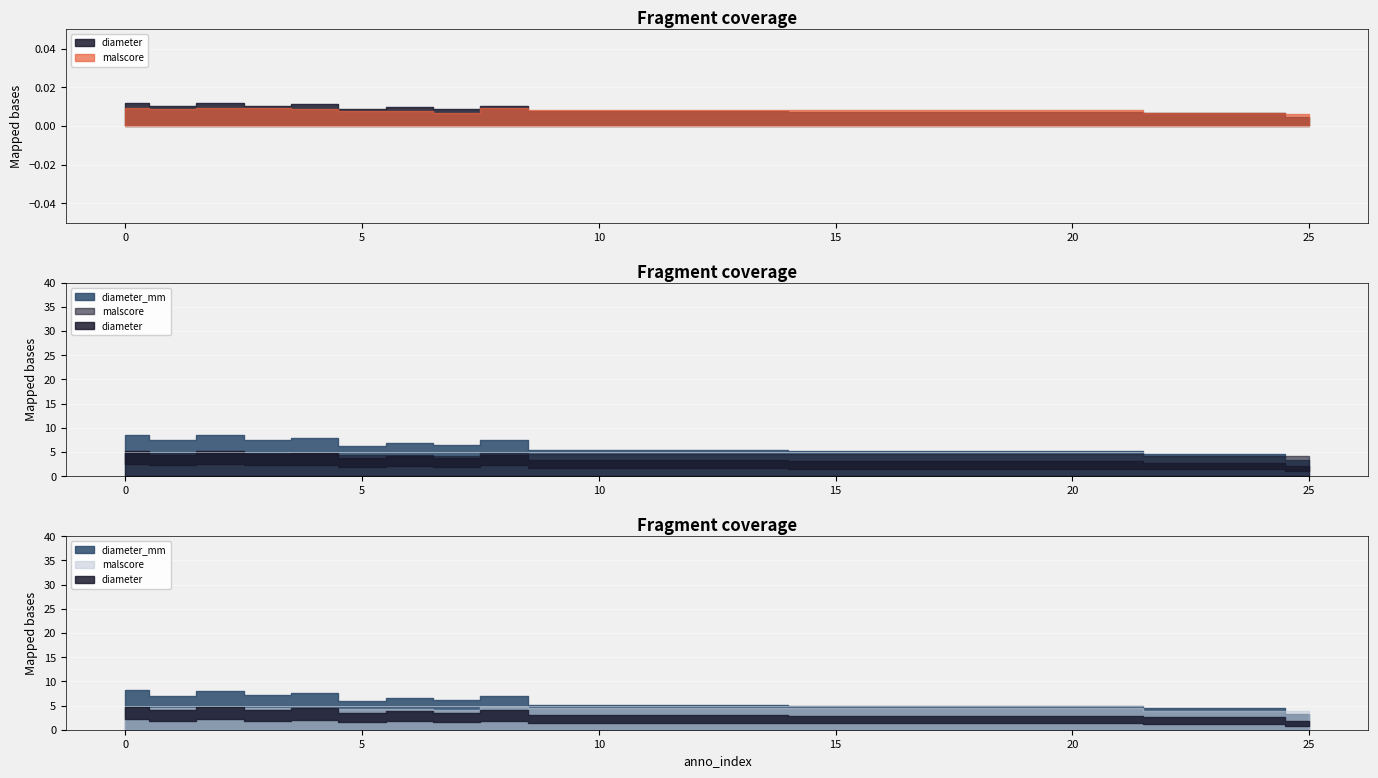

What value does the diameter_mm series have at 9?

5.5